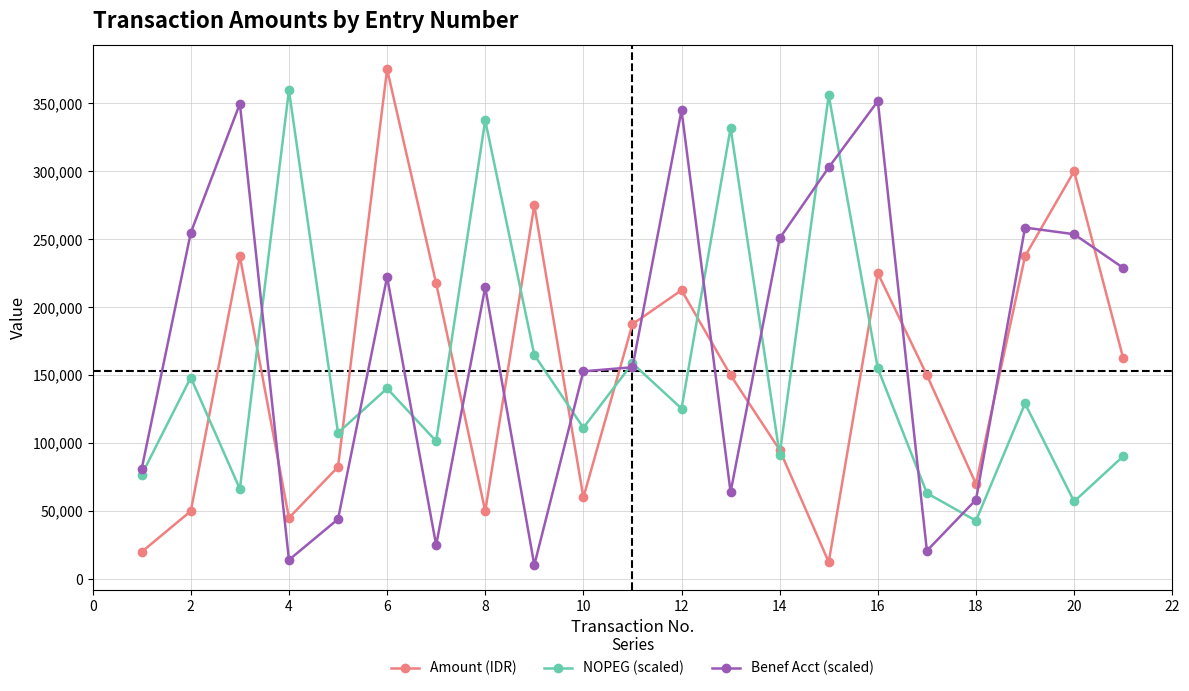

What is the maximum value for Benef Acct (scaled)?

351573.8